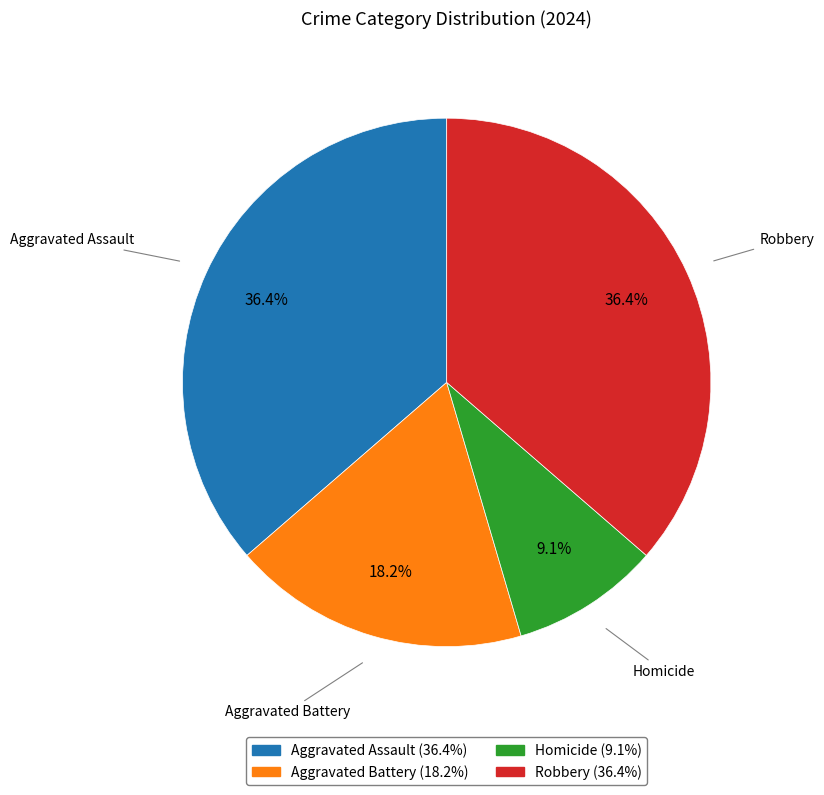

Count the number of slices in the pie.

4